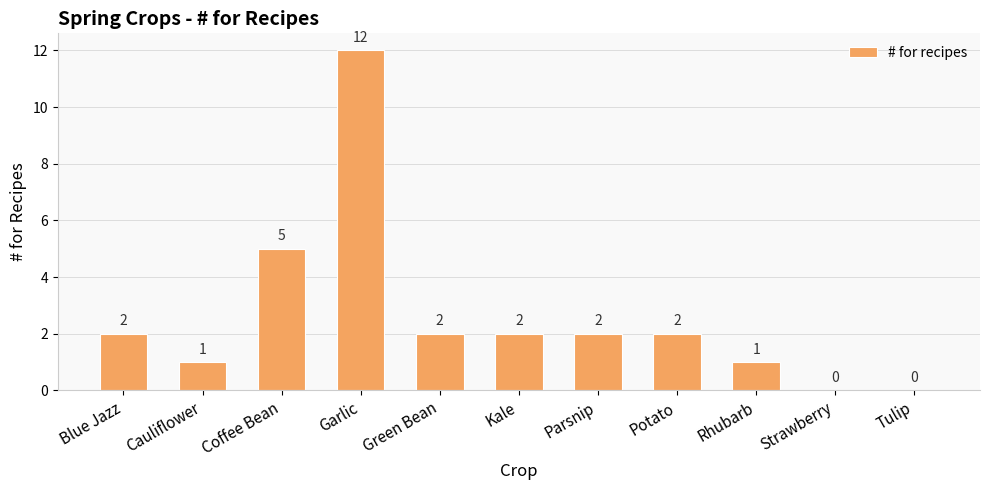

True or false: the data shows 2 at Potato.

True